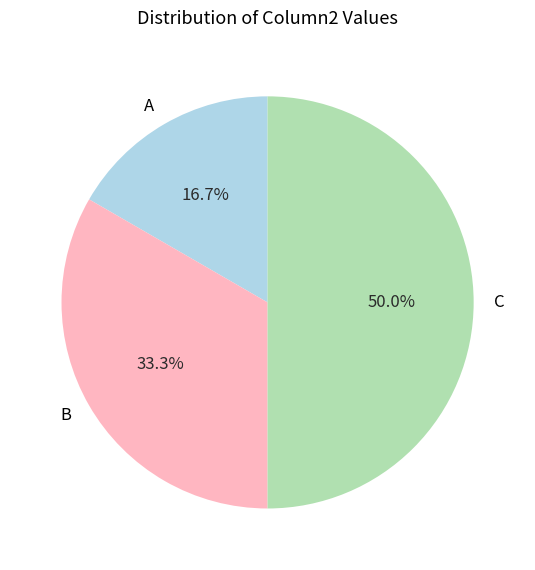

The B slice represents 33% of the pie. True or false?

True